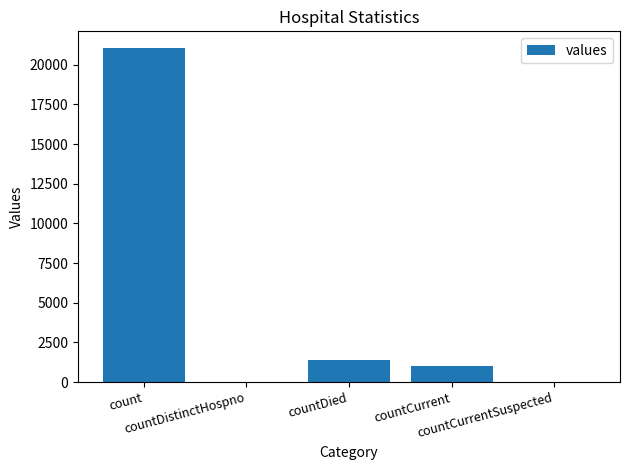

What is the maximum value shown in the chart?

21050